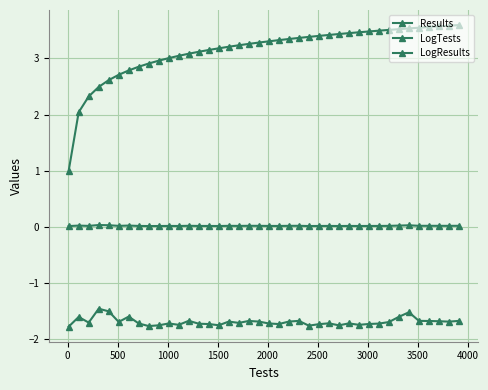

True or false: LogResults and Results cross at least once.

False